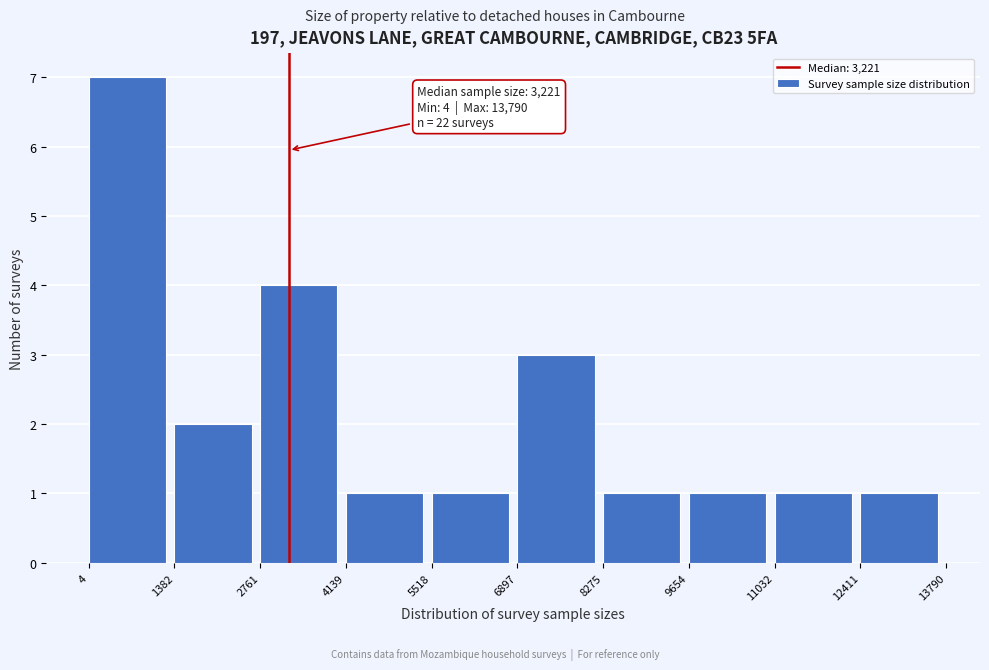

Over which range of the x-axis is the bar tallest?

4 to 1382